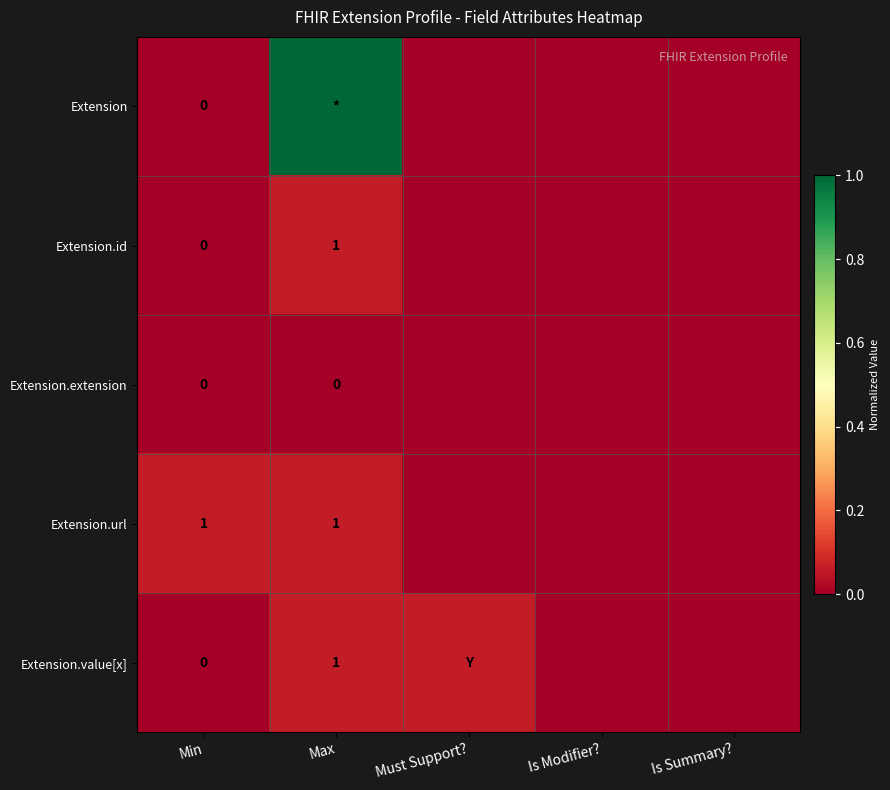

Is the value of Extension.url at Max greater than the value of Extension at Min?

Yes